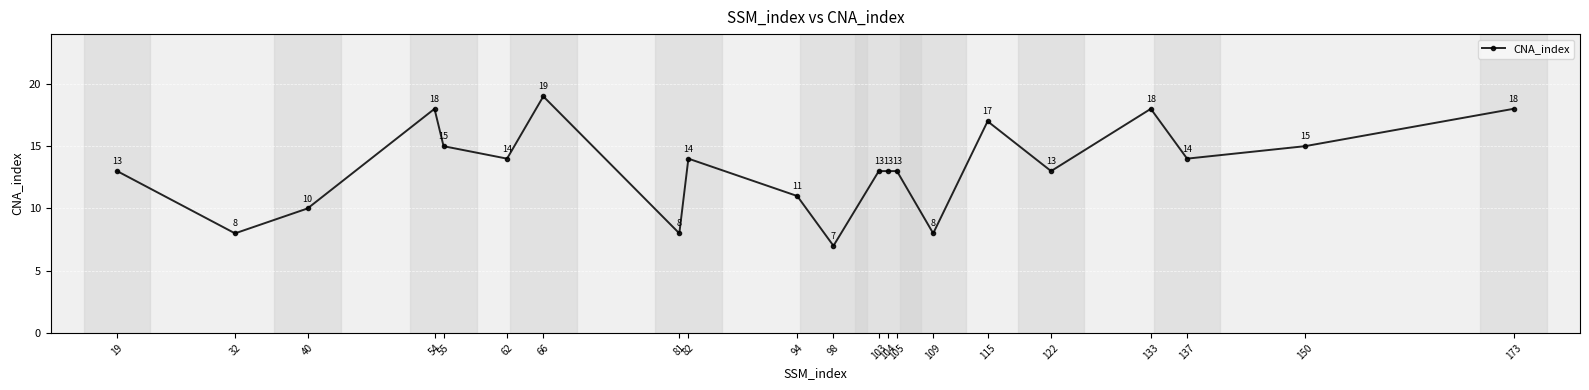

What is the greatest value displayed?

19